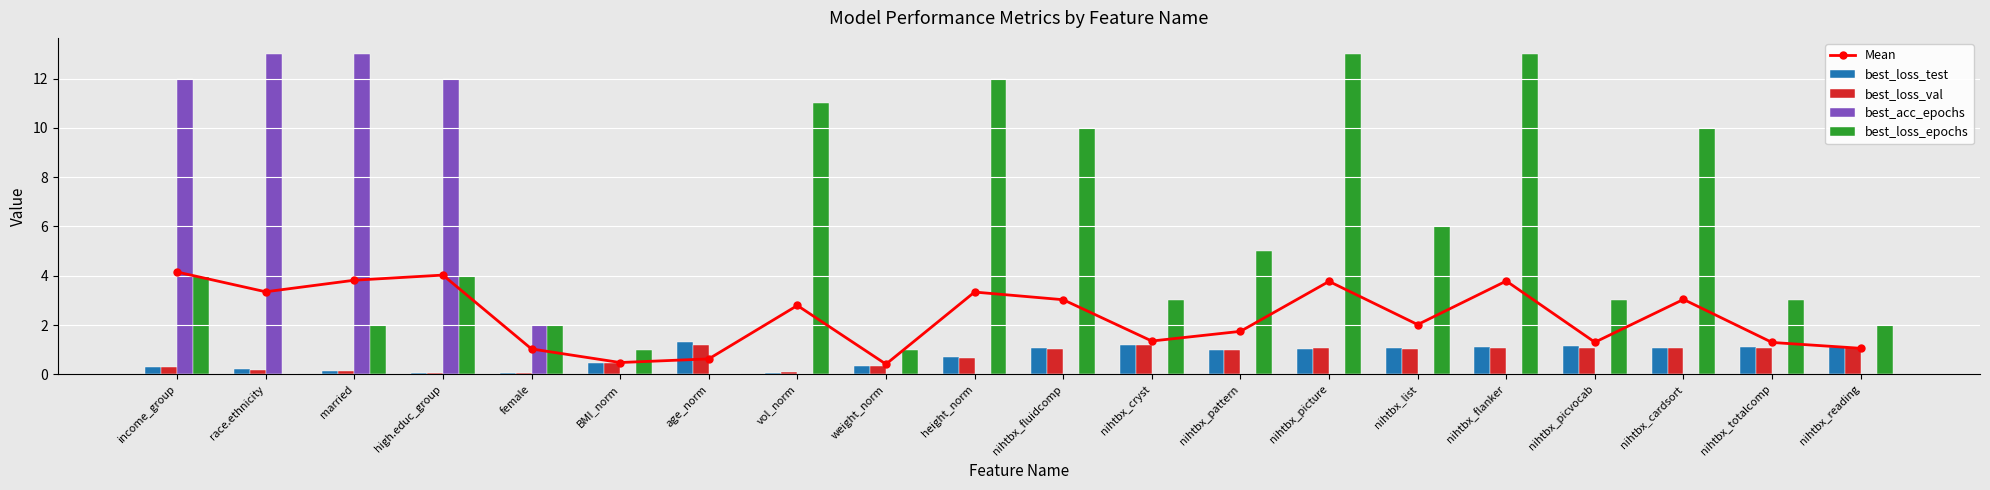

Is the value of best_loss_epochs at nihtbx_picture greater than the value of best_loss_test at nihtbx_picvocab?

Yes